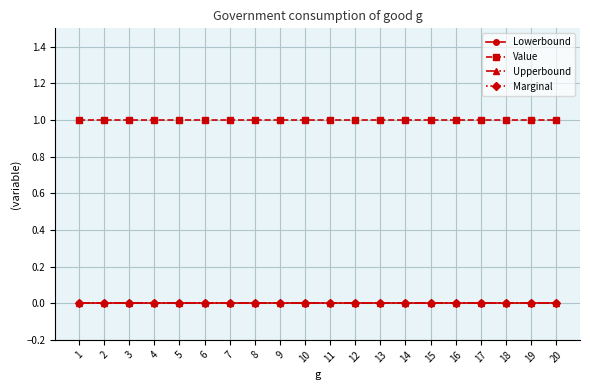

Is the value of Lowerbound at 2 greater than the value of Marginal at 11?

No